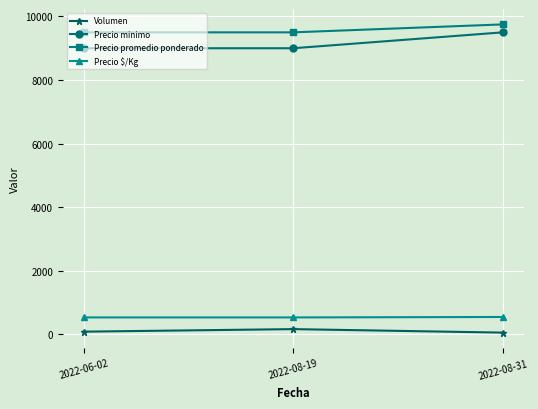

At 2022-08-31, list the series in order from largest to smallest.

Precio promedio ponderado, Precio minimo, Precio $/Kg, Volumen